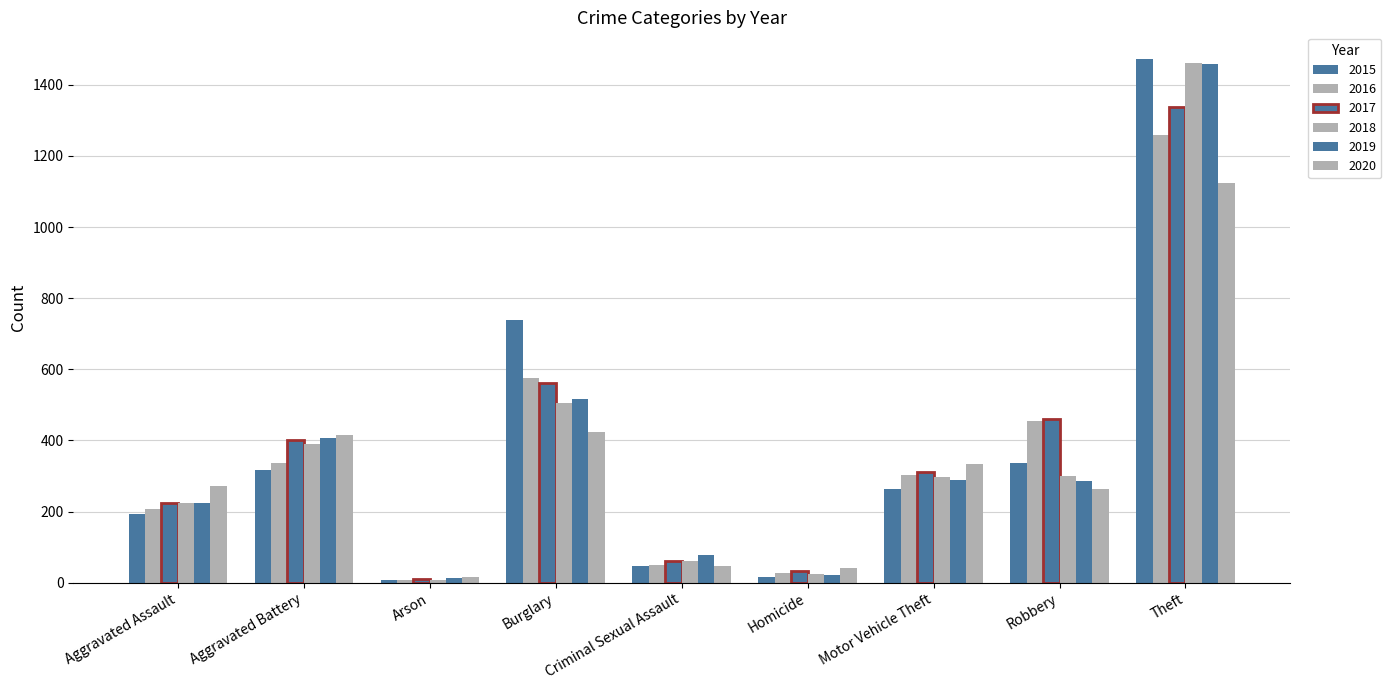

Count the number of categories in the chart.

9